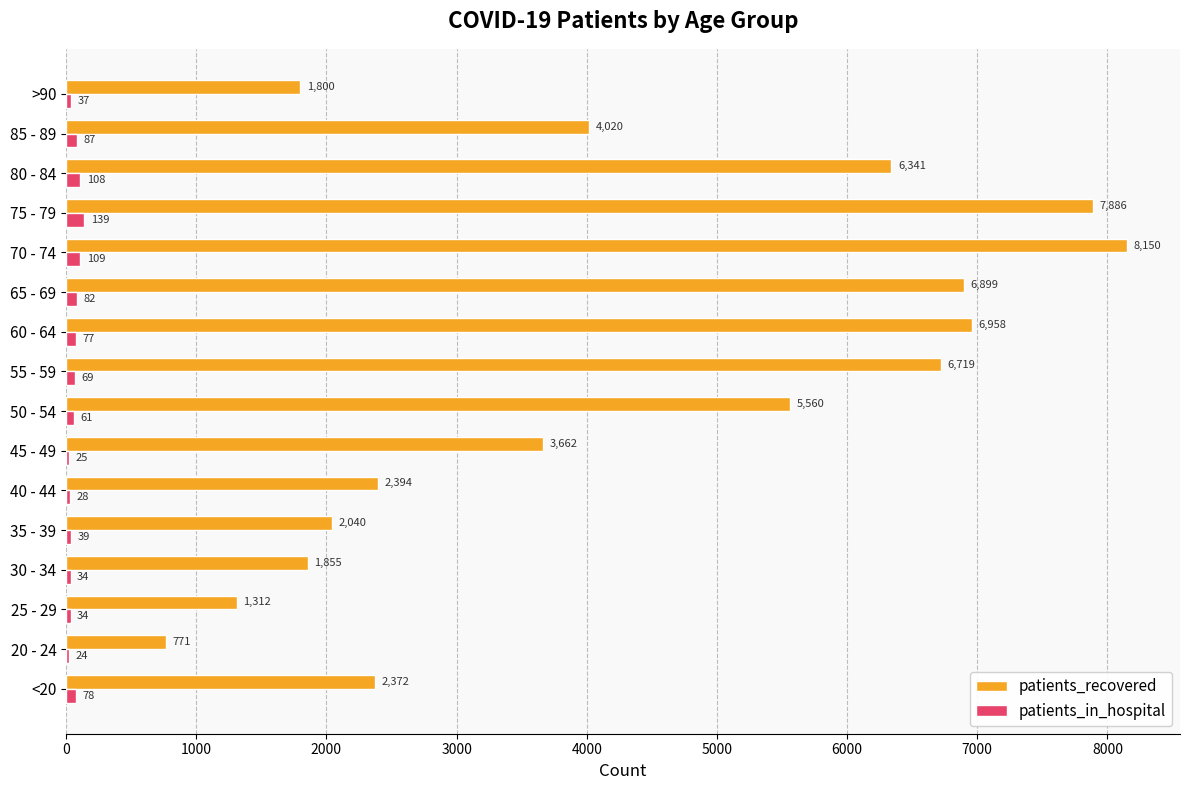

The value of patients_recovered at 35 - 39 is 1097. True or false?

False